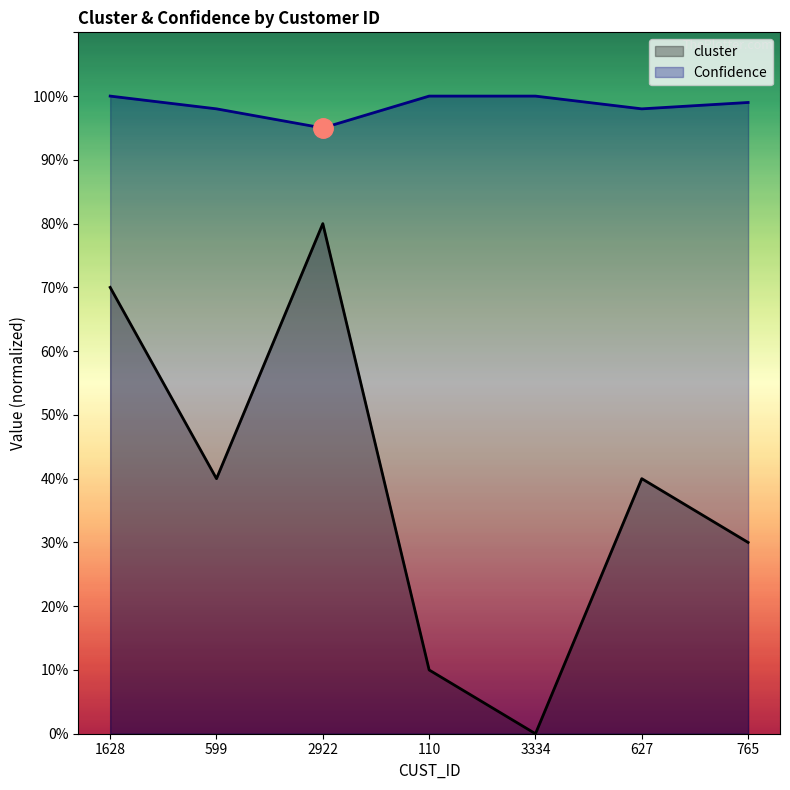

At which category does cluster reach its first local peak?

2922